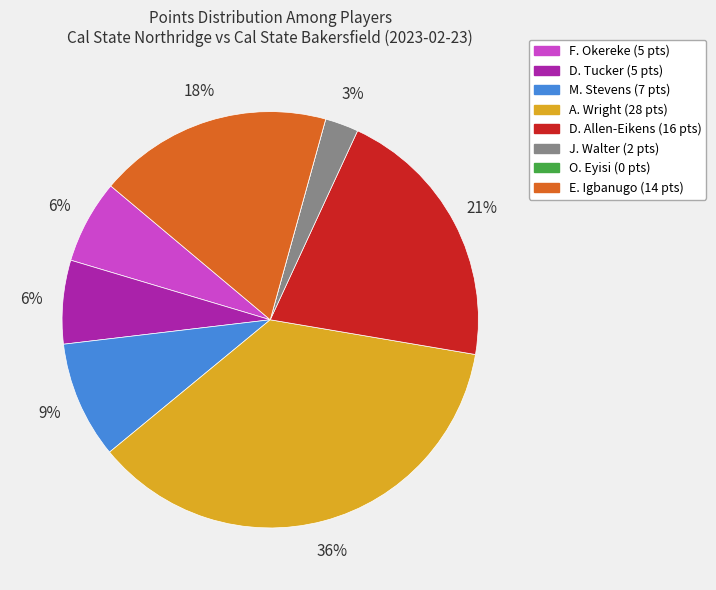

What percentage is the D. Allen-Eikens slice, to the nearest percent?

21%